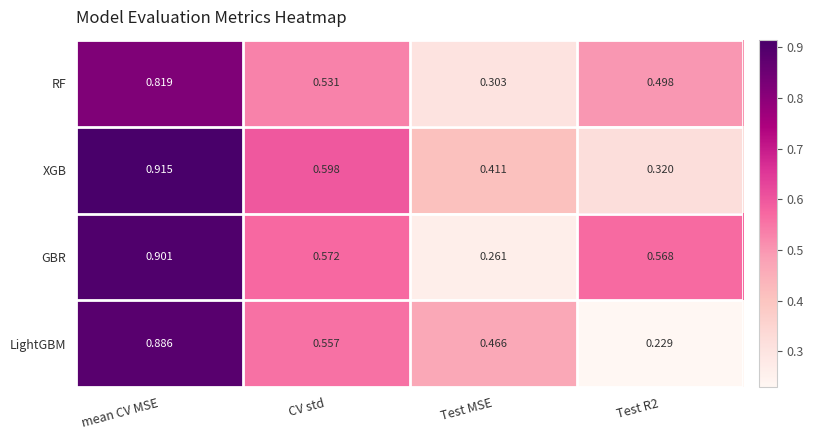

At which category does the chart reach its peak across all series?

mean CV MSE